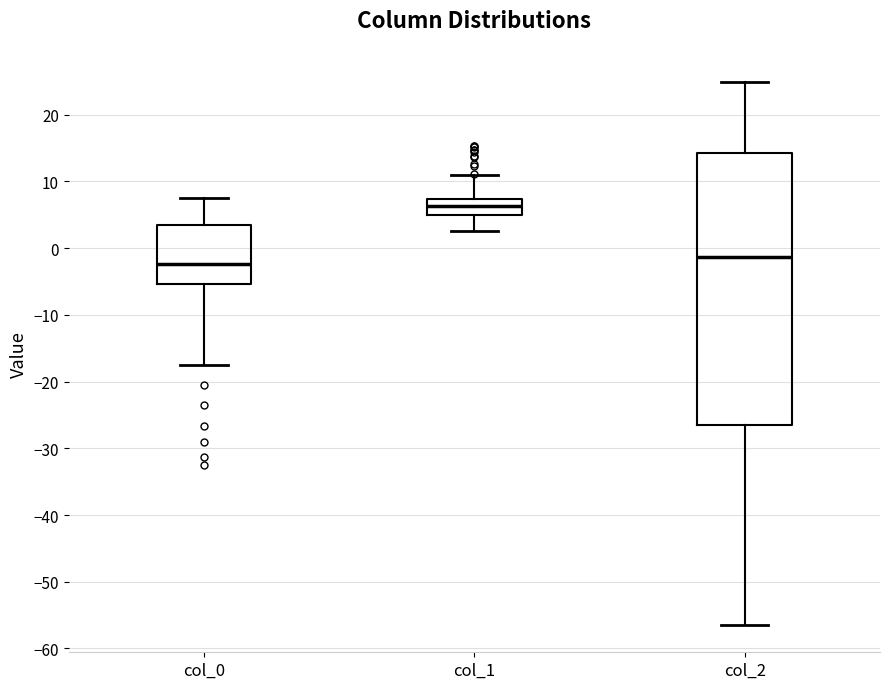

Which box is the tallest, from its lower edge to its upper edge?

col_2